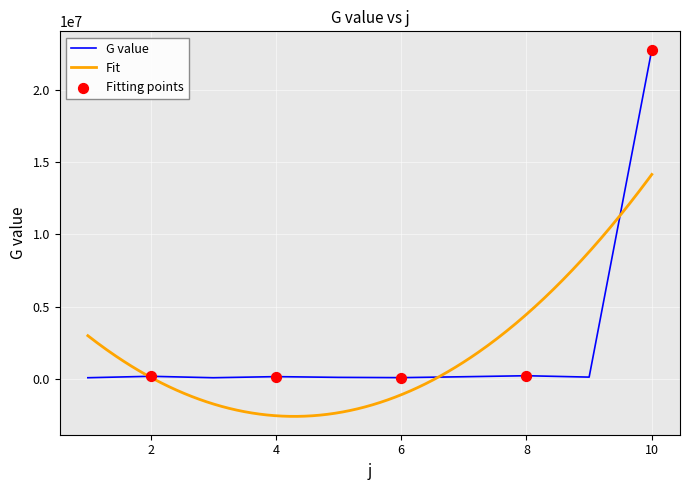

Between 10 and 5, which is larger?

10